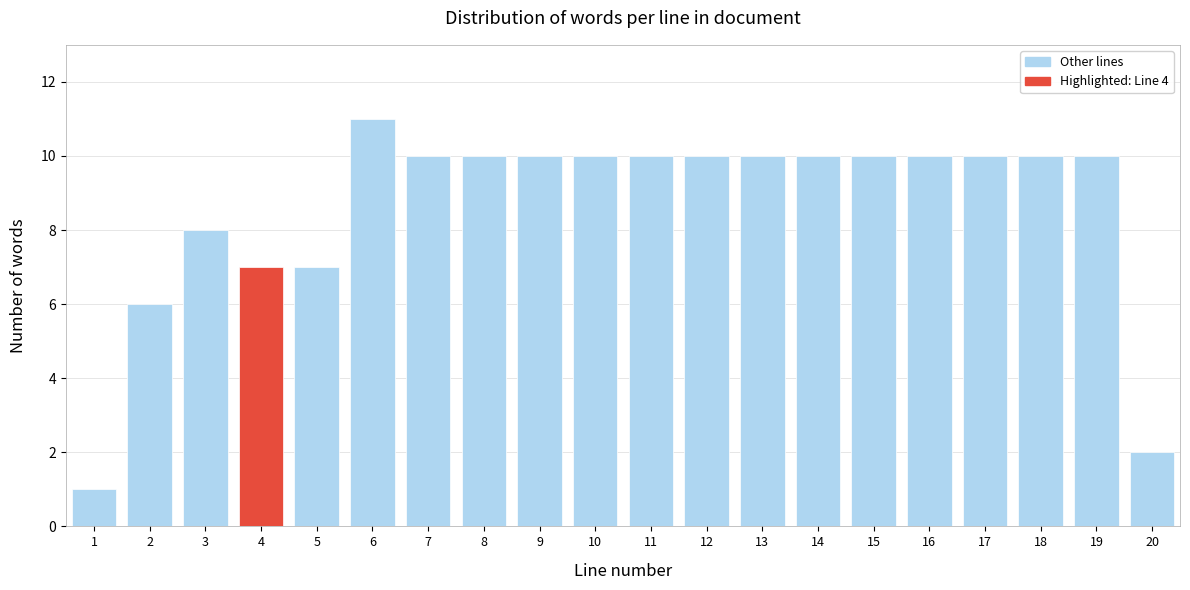

Reading left to right, extract all data points from this chart.

1=1	2=6	3=8	4=7	5=7	6=11	7=10	8=10	9=10	10=10	11=10	12=10	13=10	14=10	15=10	16=10	17=10	18=10	19=10	20=2